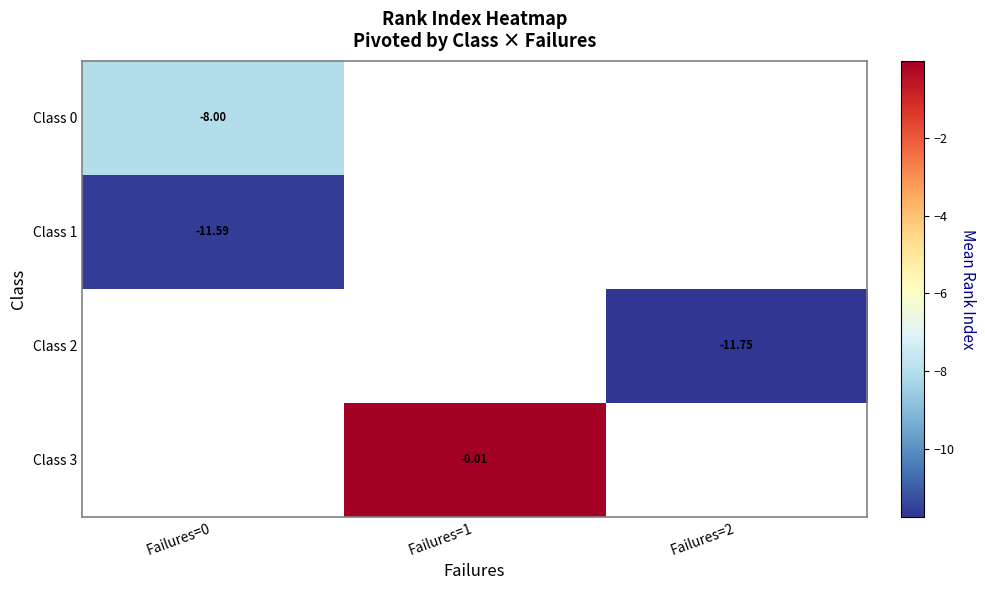

True or false: Class 2 has a value of -11.8 at Failures=2.

True